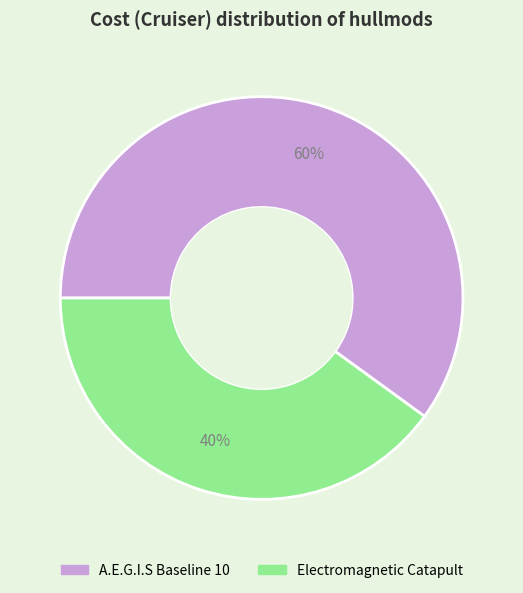

Is there any slice that represents more than half of the pie?

Yes